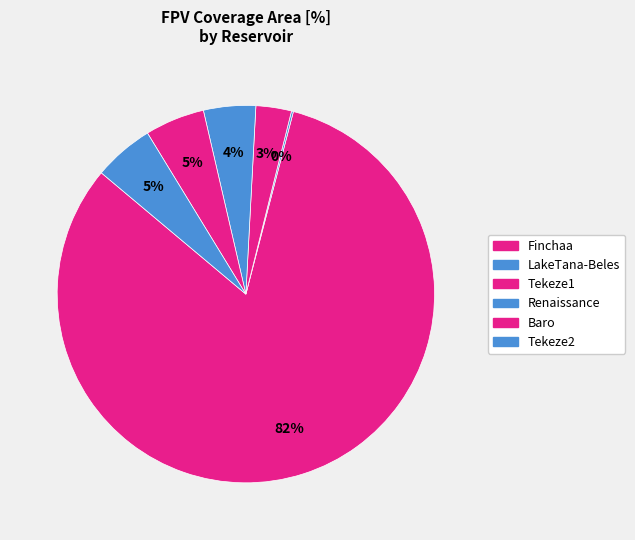

To the nearest percent, what percentage of the pie is Baro?

5%